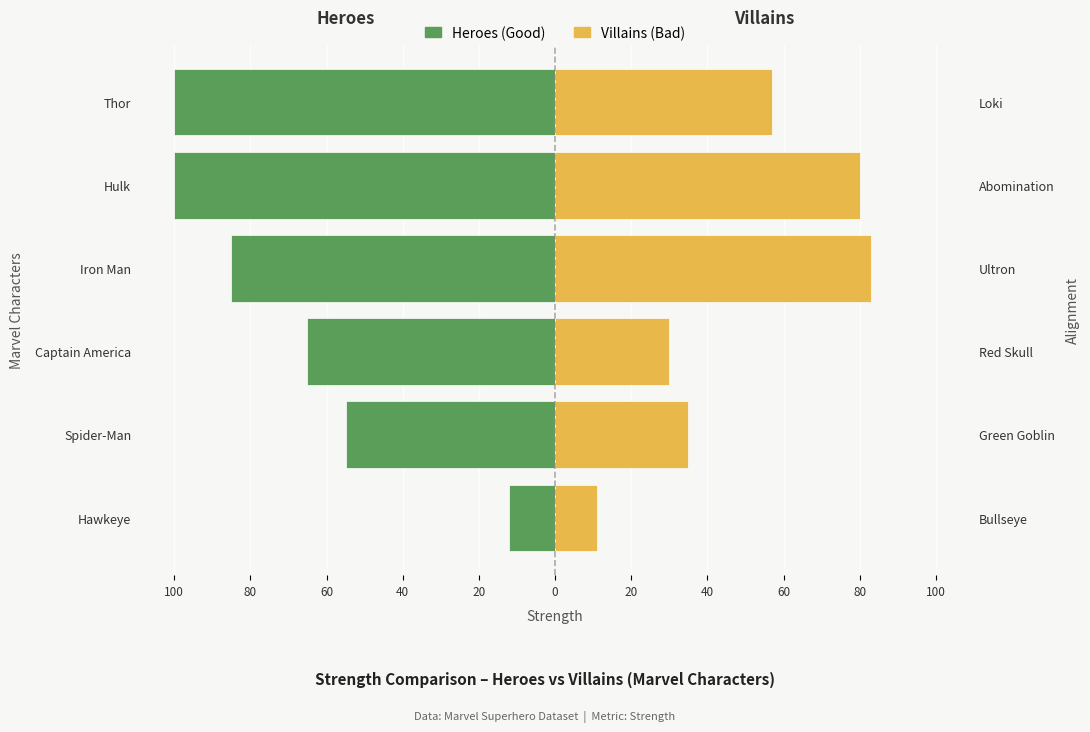

Which has a higher value, Iron Man or Hulk?

Iron Man